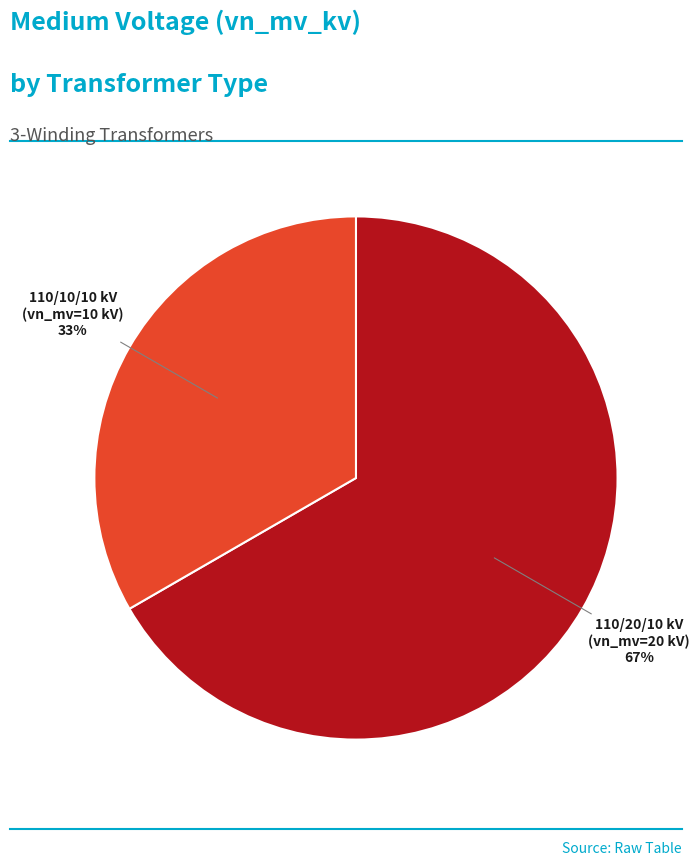

Is there a majority slice in this chart?

Yes